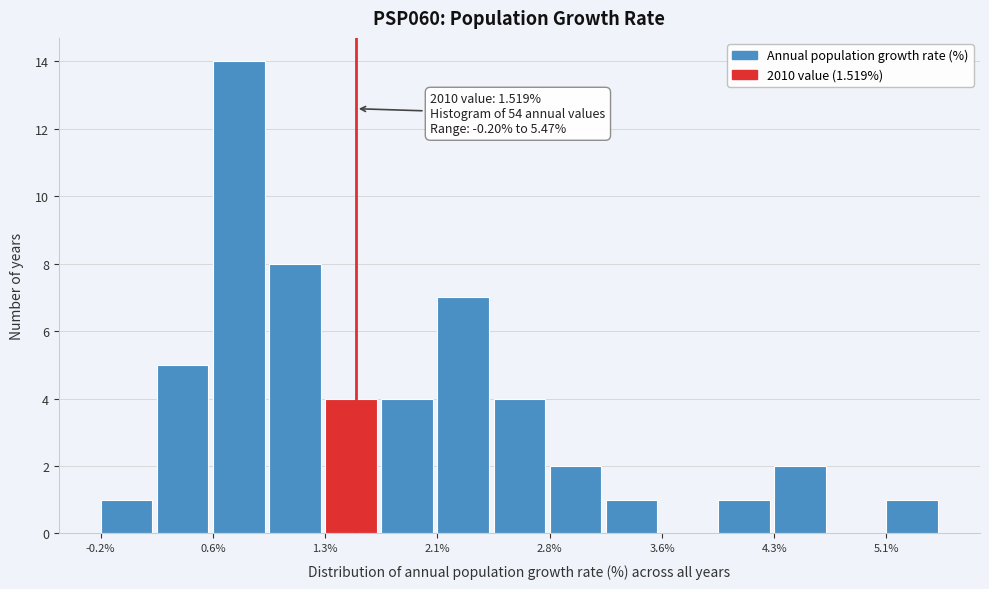

Around what value on the x-axis is the tallest bar? Give the approximate position of its centre, as read against the axis.

0.7